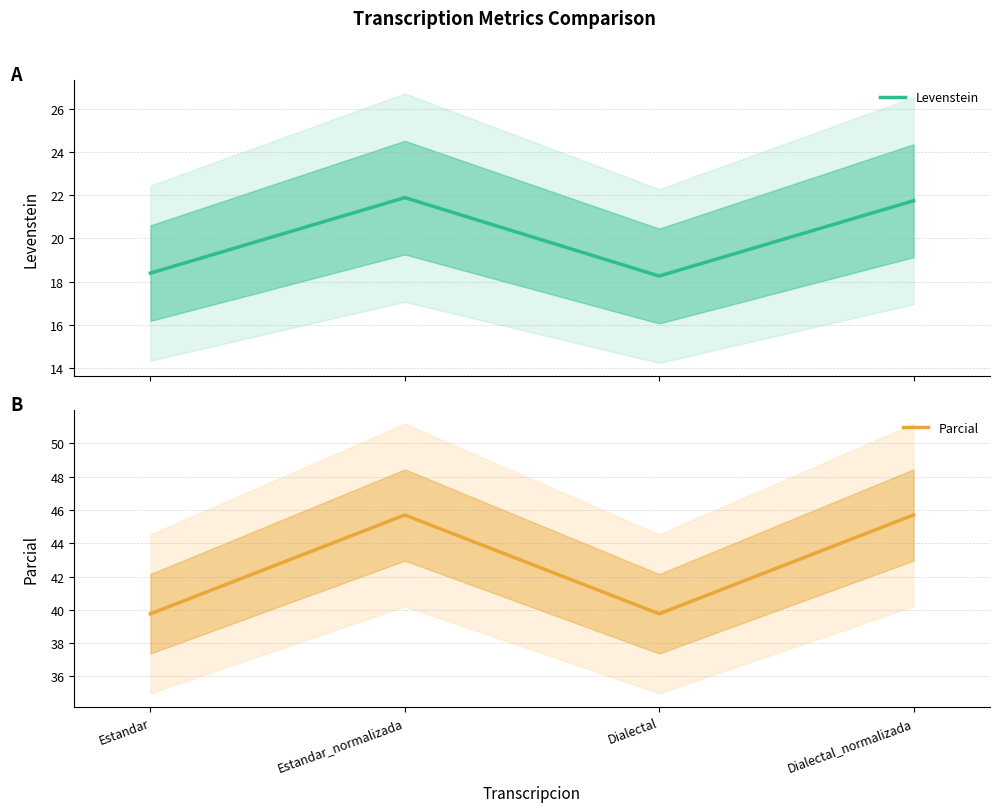

Reading right to left, list all the values displayed in this chart.

Levenstein: Dialectal_normalizada=21.7	Dialectal=18.3	Estandar_normalizada=21.9	Estandar=18.4
Parcial: Dialectal_normalizada=45.7	Dialectal=39.8	Estandar_normalizada=45.7	Estandar=39.8